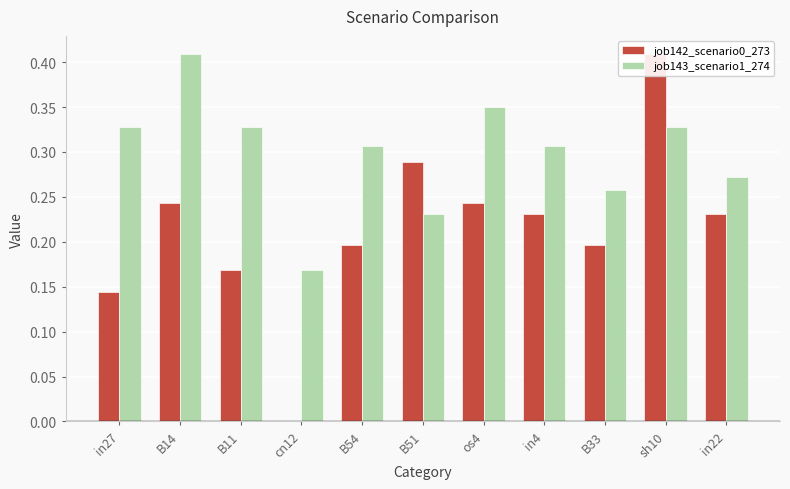

How many job143_scenario1_274 values are between 0 and 1?

11